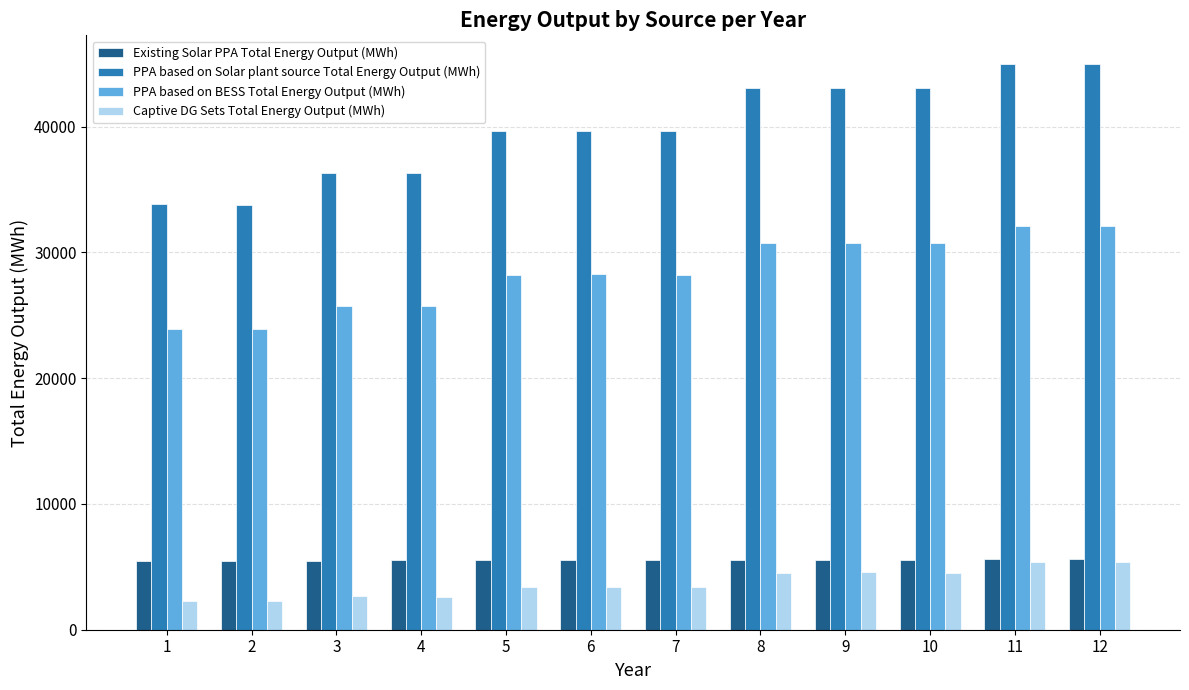

What is the minimum value for PPA based on BESS Total Energy Output (MWh)?

23903.2